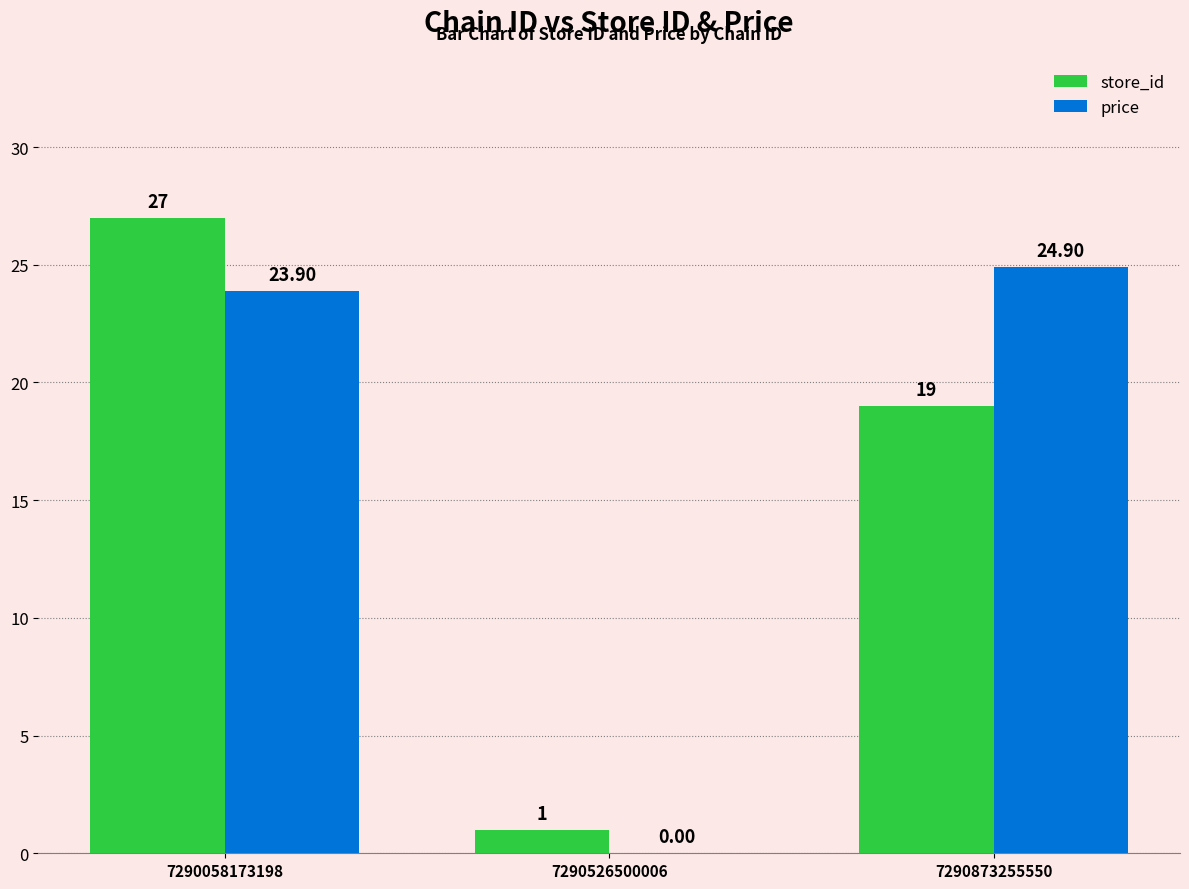

Which series changed the most between 7290058173198 and 7290526500006?

store_id